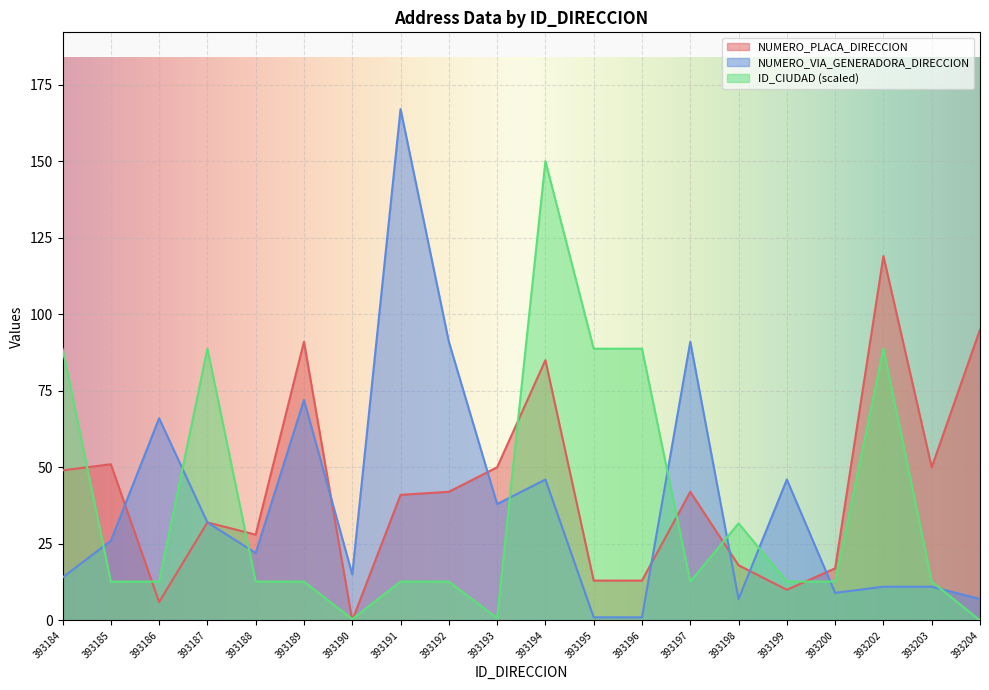

How many interior local valleys does the NUMERO_VIA_GENERADORA_DIRECCION series have?

5